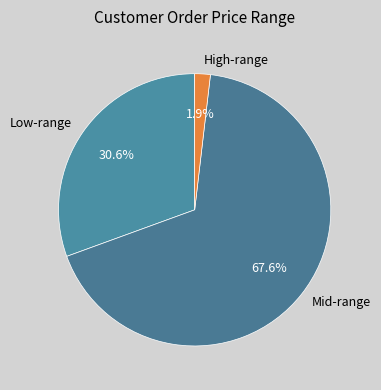

How many segments does this pie chart have?

3